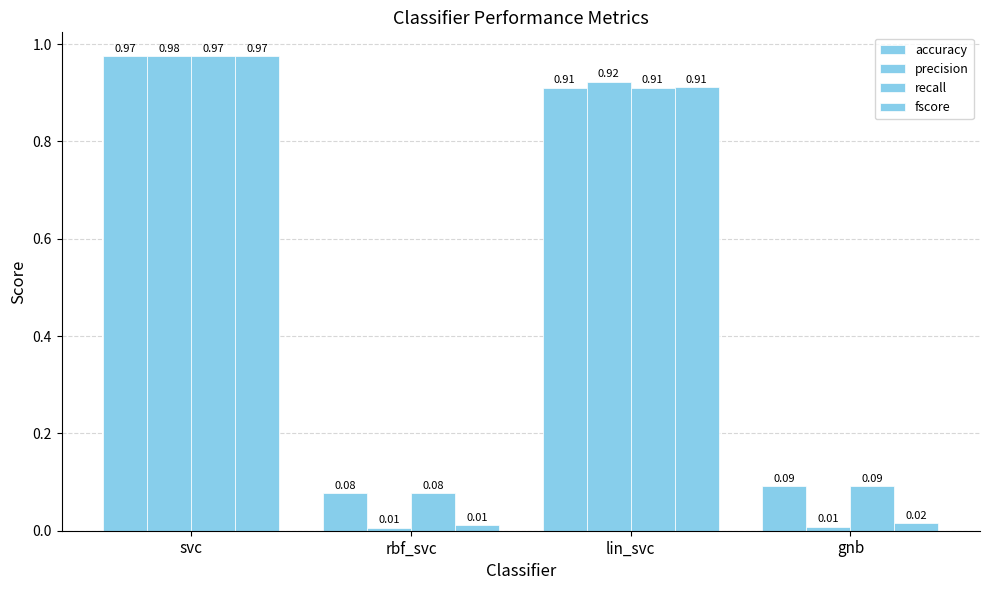

How many bars are there in total?

16